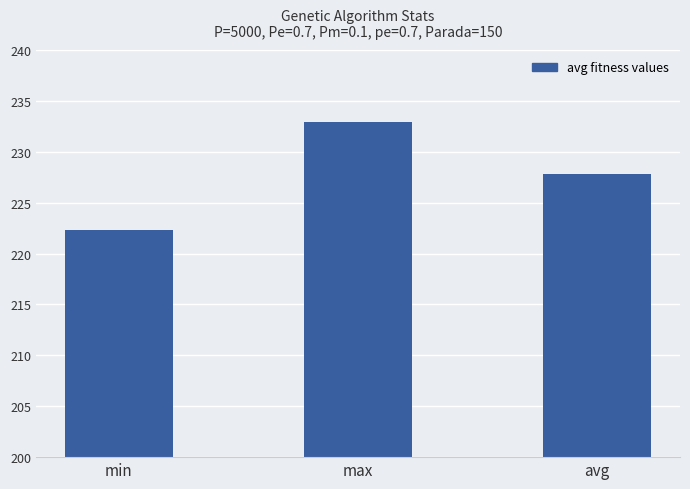

Where is the data nearest to the value 227?

avg